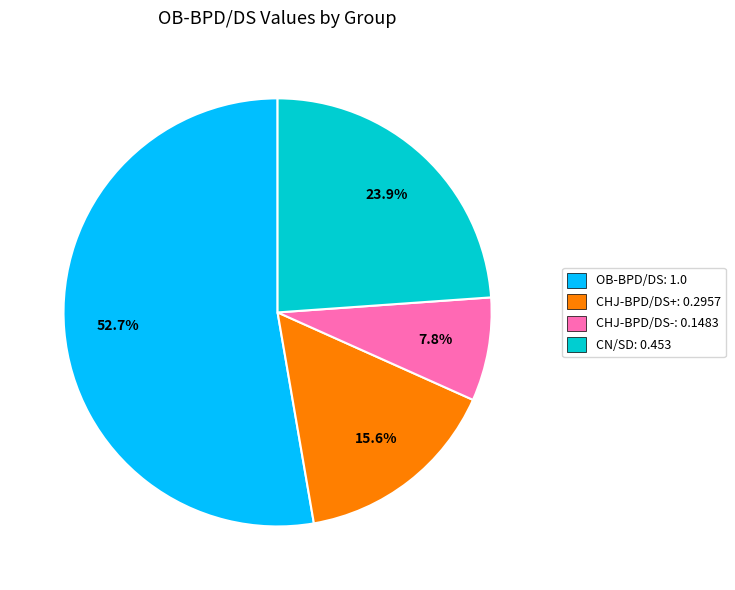

The OB-BPD/DS slice represents 62% of the pie. True or false?

False